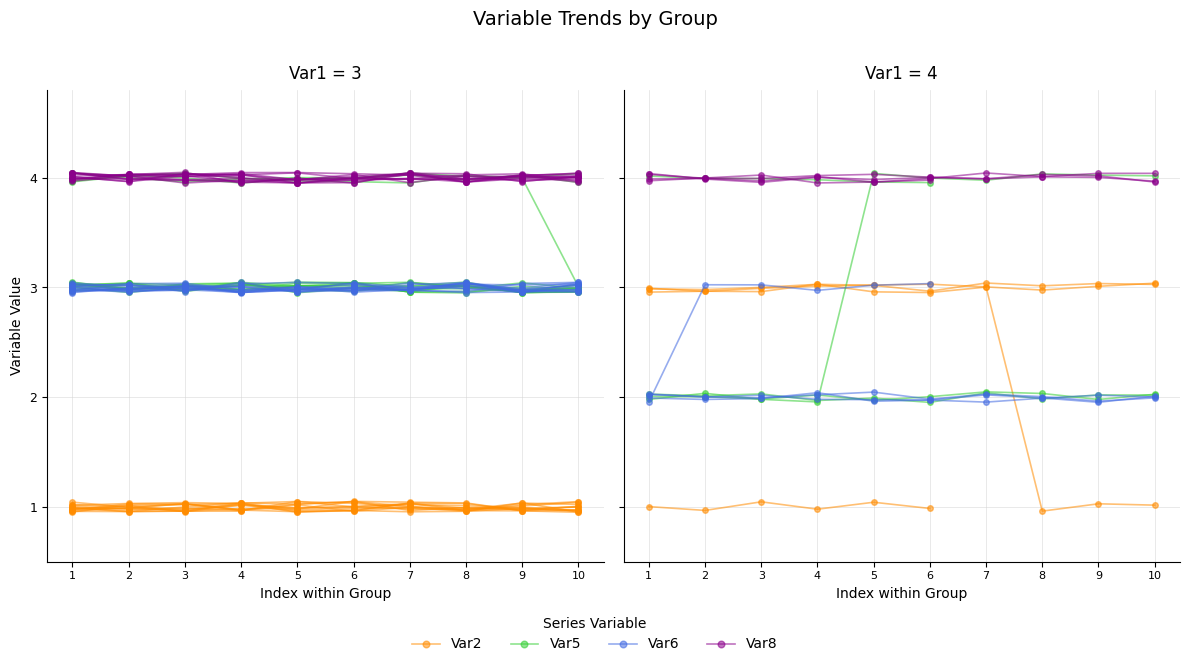

What is the highest value of the Var8 series?

4.0